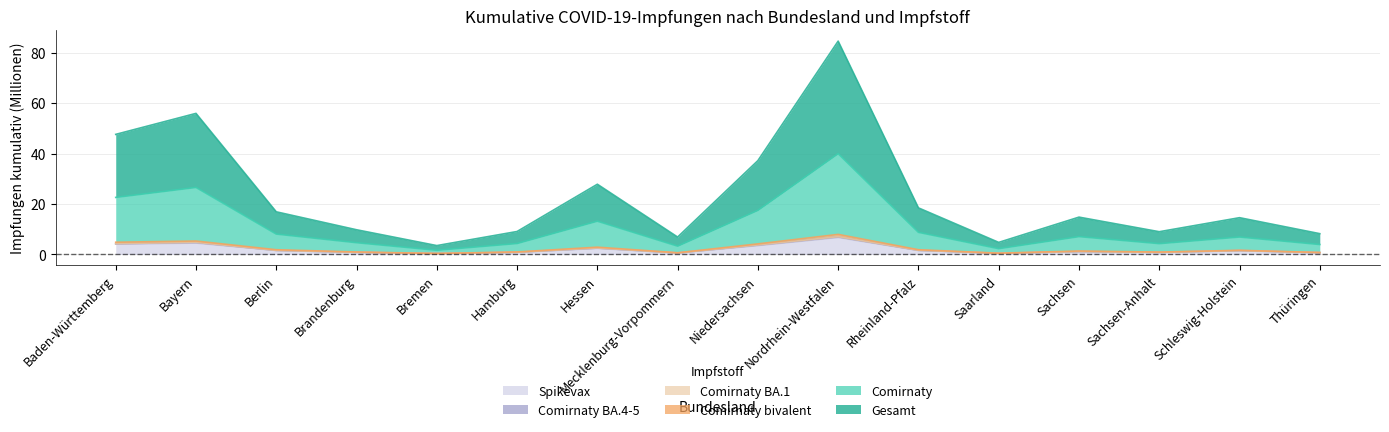

True or false: Spikevax and Comirnaty bivalent intersect in this chart.

False